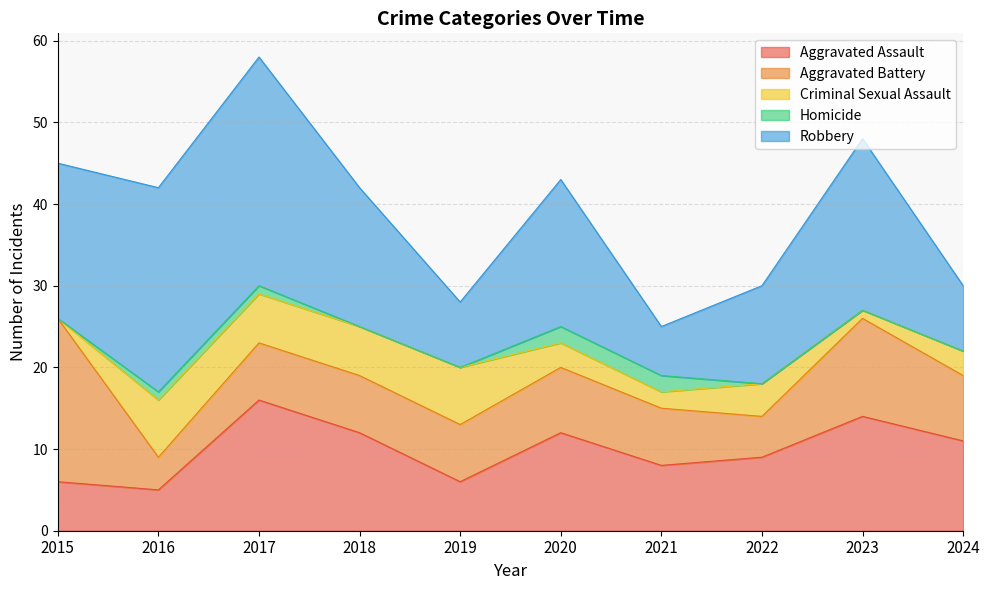

How many interior local peaks does the Aggravated Assault series have?

3